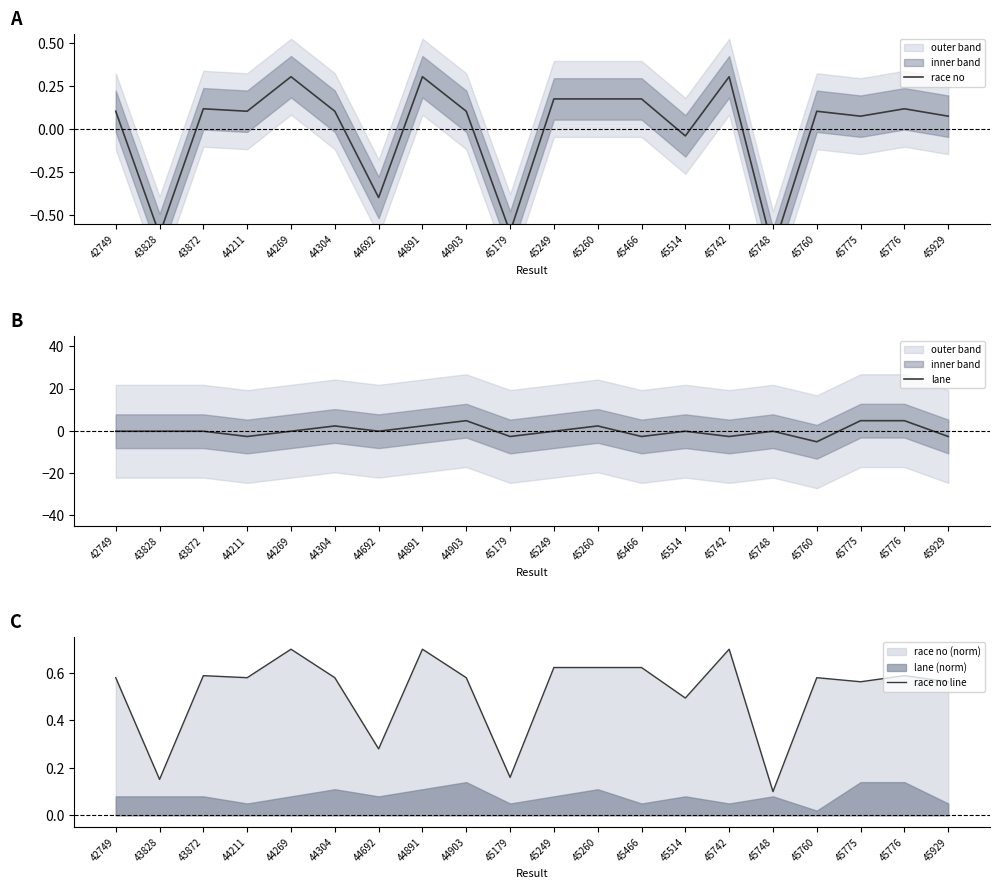

True or false: race no line has more than 0 interior local peaks.

True